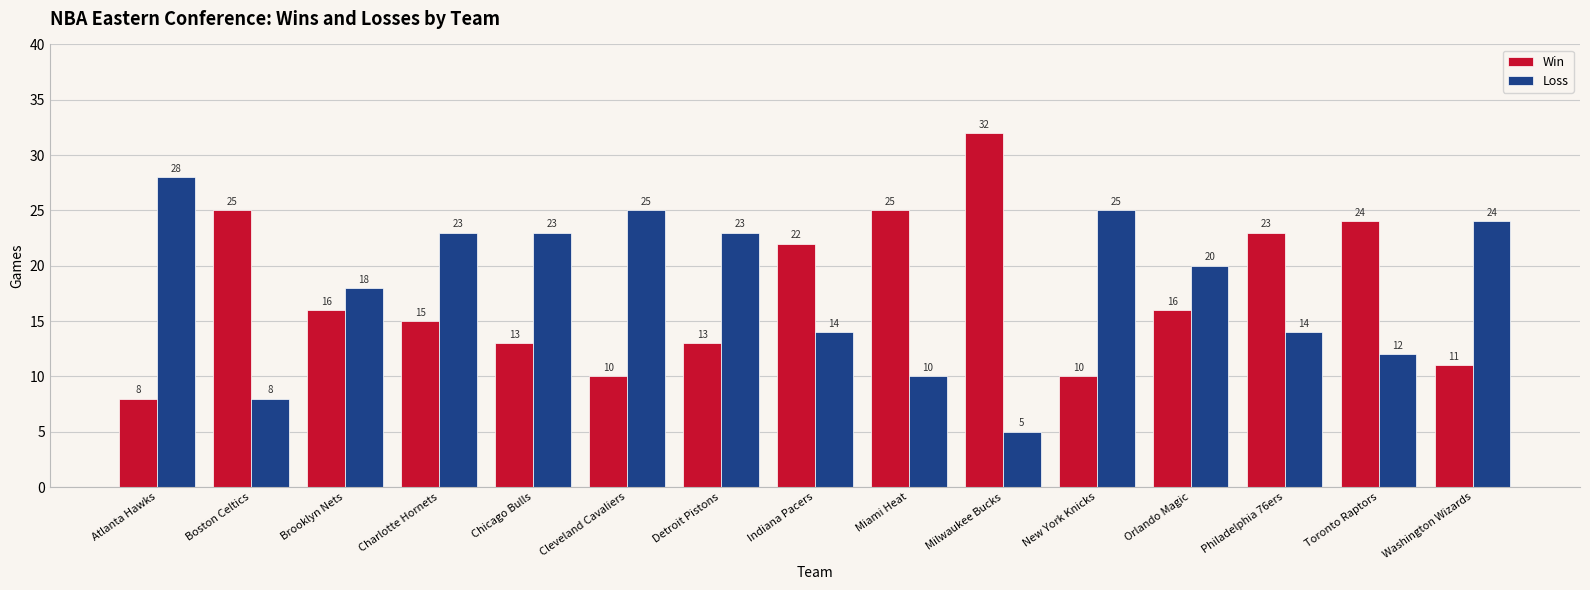

What is the label of the 9th bar from the right?

Detroit Pistons